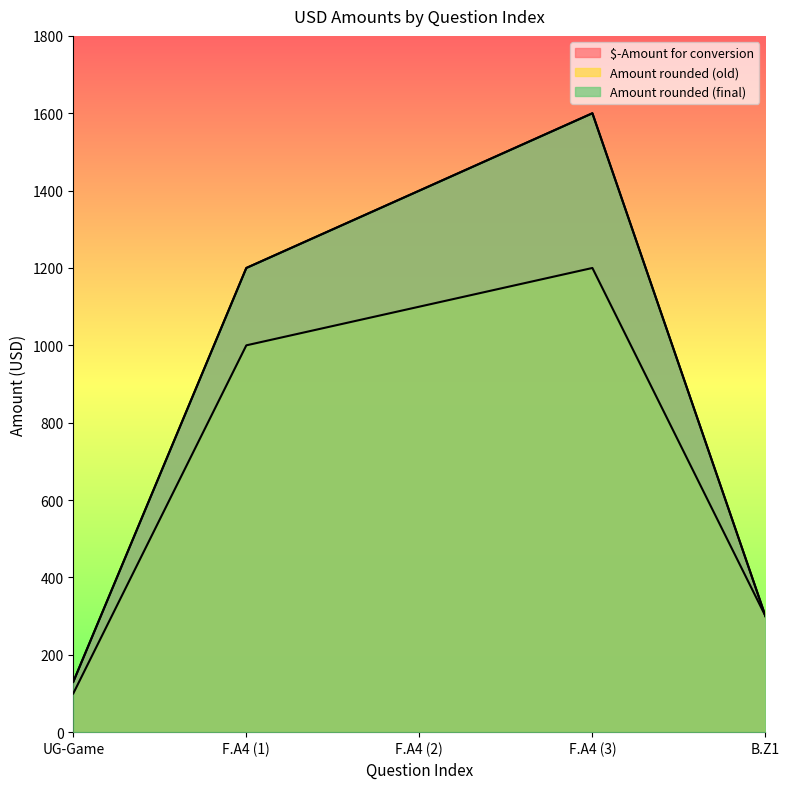

At which label is Amount rounded (final) closest to 865?

F.A4 (1)